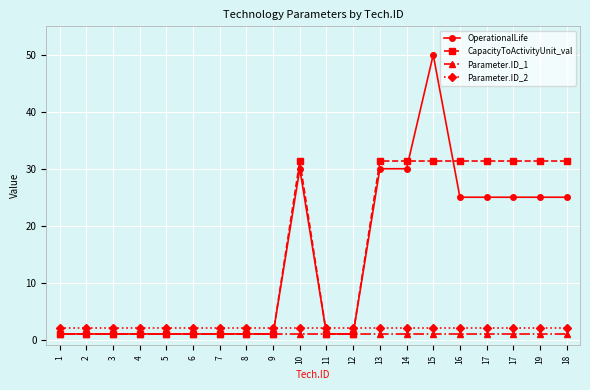

What are all the series names shown in the legend?

OperationalLife, CapacityToActivityUnit_val, Parameter.ID_1, Parameter.ID_2